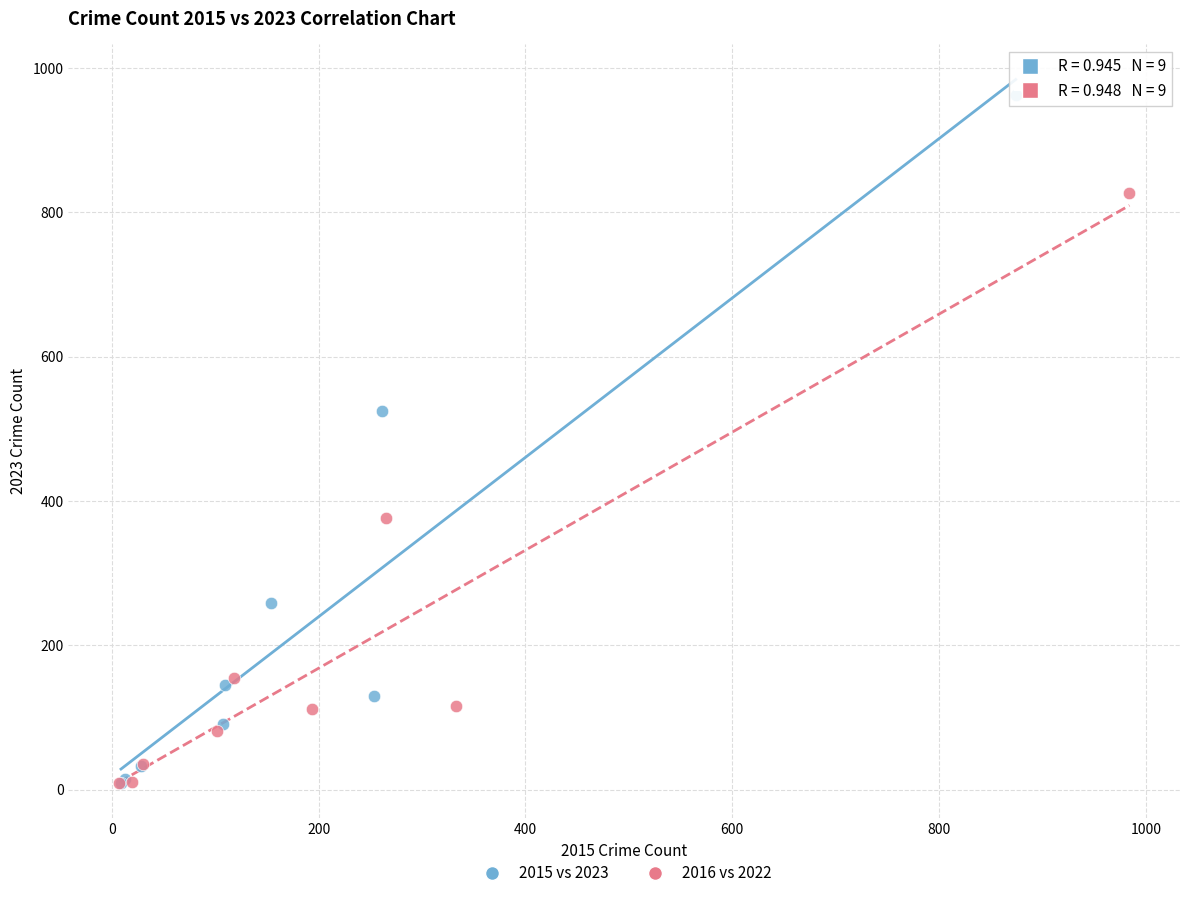

Which series contains the highest Y value?

2015 vs 2023